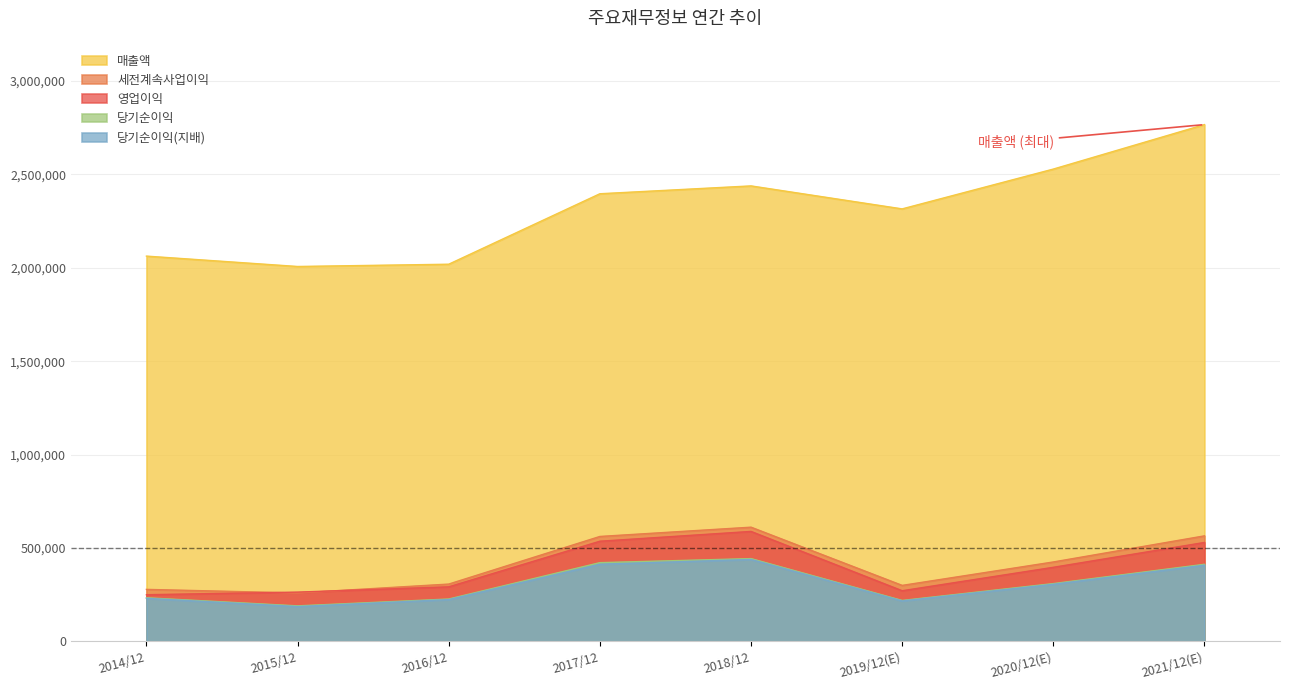

At how many categories does at least one series exceed 585411?

8